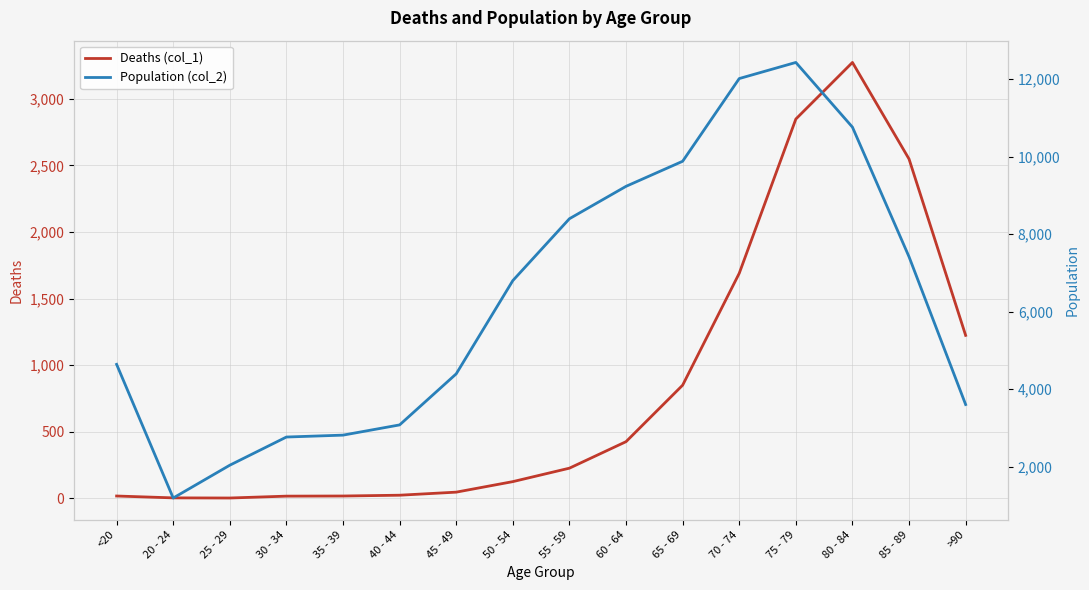

True or false: Population (col_2) and Deaths (col_1) intersect in this chart.

False